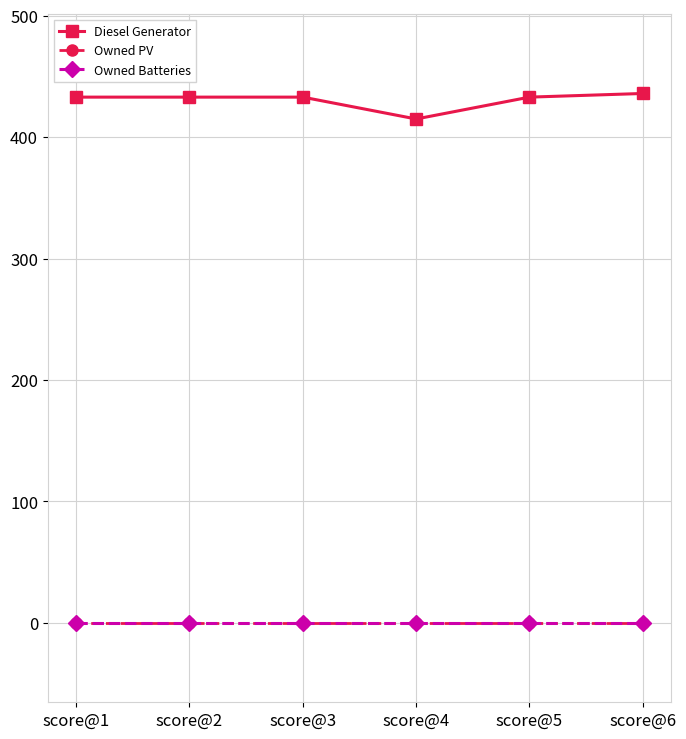

Where is Owned PV nearest to the value 0?

score@1